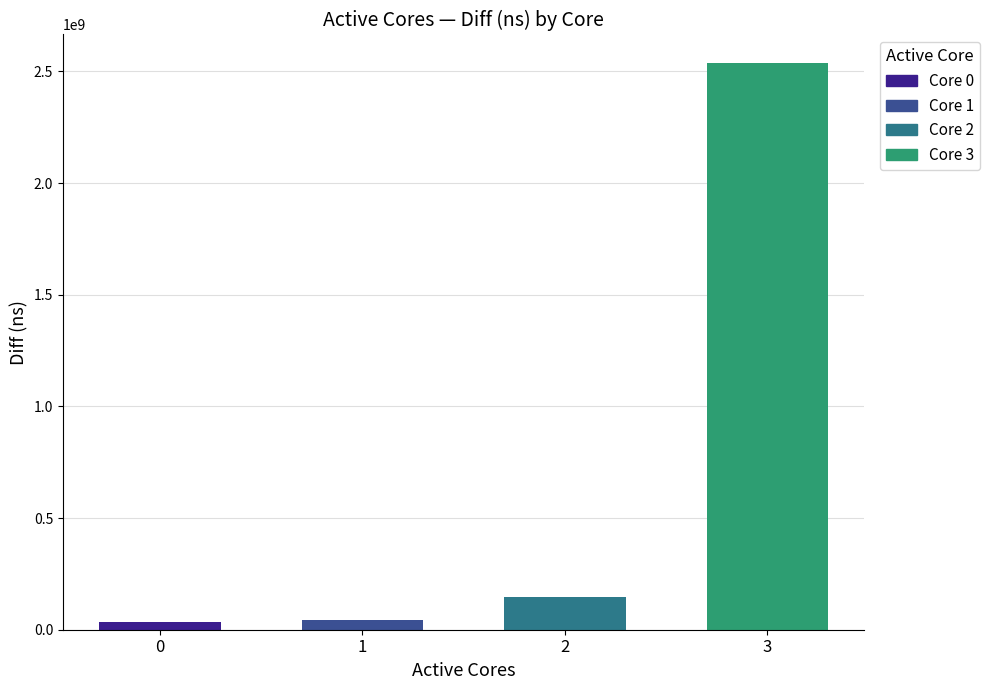

Approximately how many times larger is the value at 0 compared to 2?

0.2